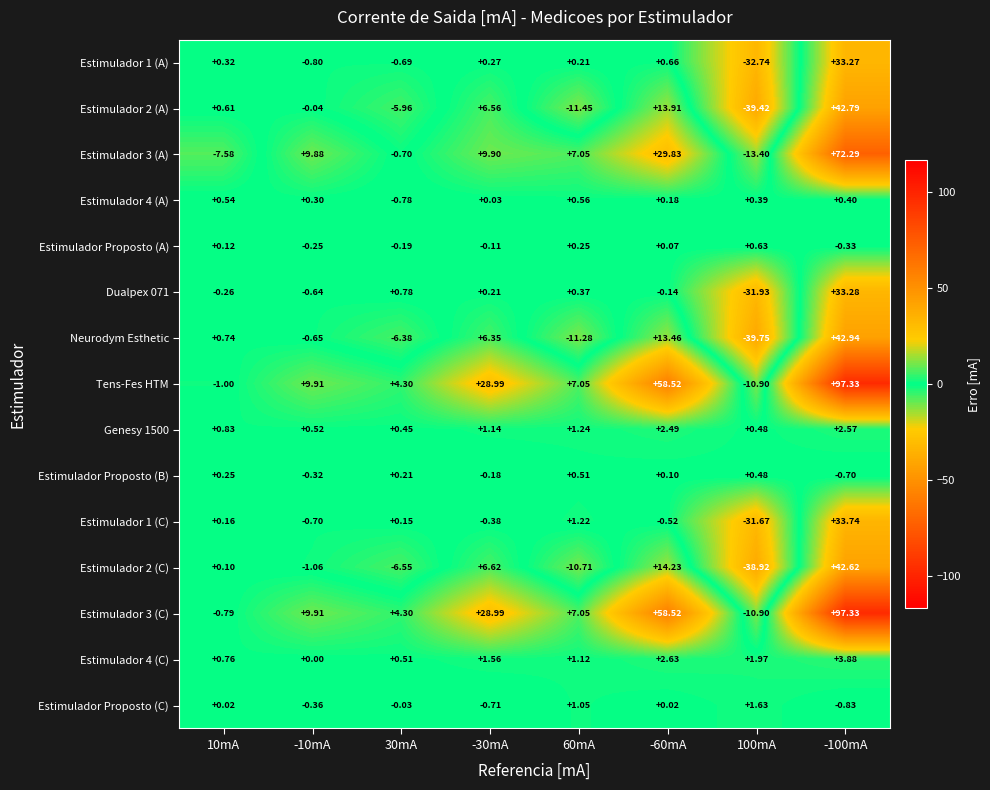

Is the value of Estimulador Proposto (B) at -10mA greater than the value of Estimulador 3 (C) at -30mA?

No